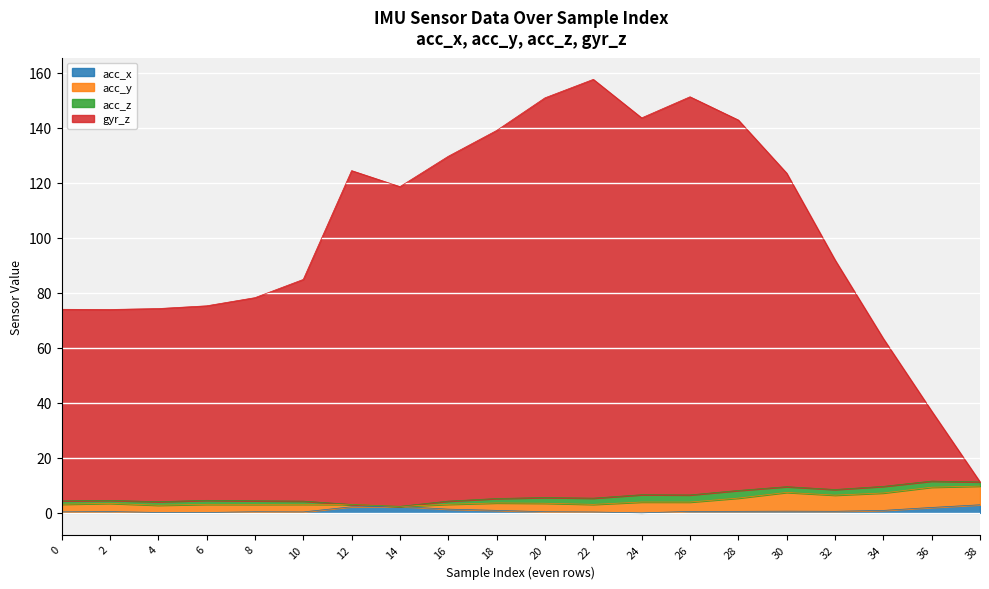

How many categories are shown in the chart?

20